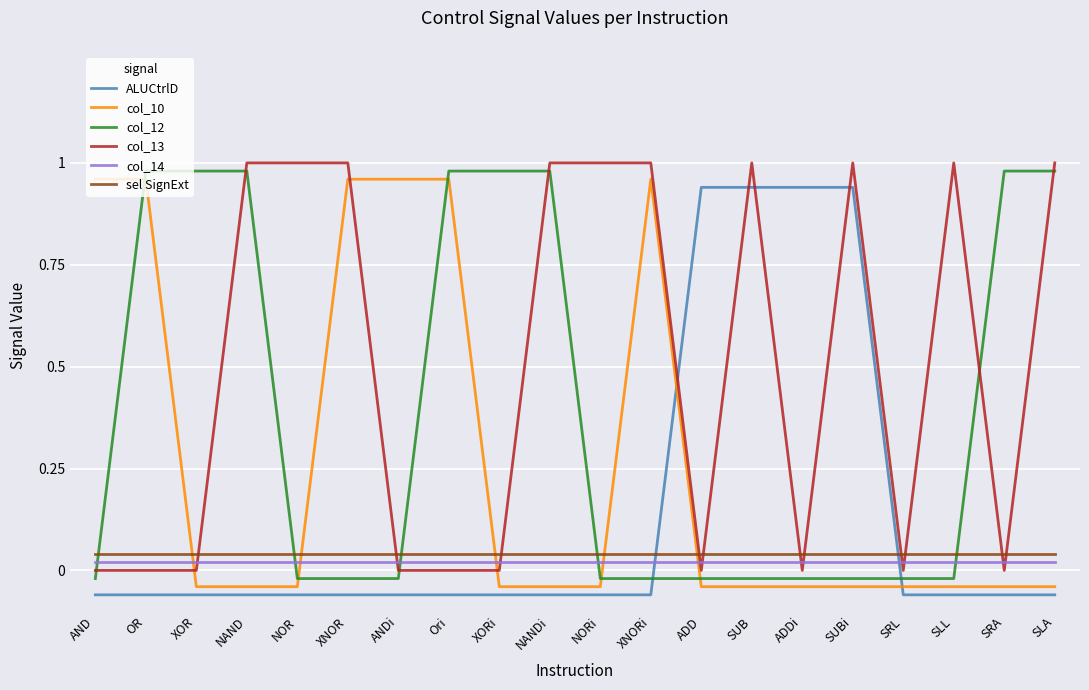

What is the sum of the col_10 values at NANDi and NORi?

-0.1